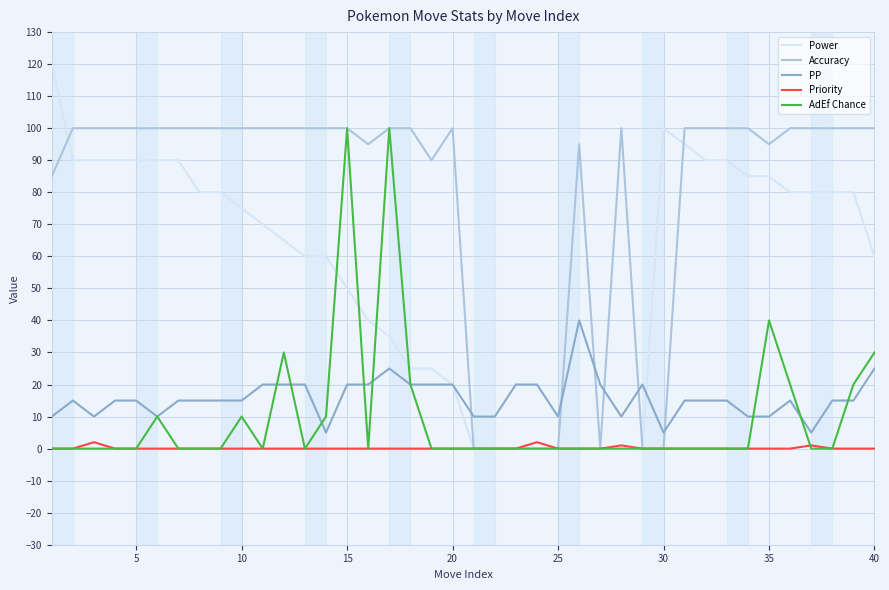

What are all the series names shown in the legend?

Power, Accuracy, PP, Priority, AdEf Chance